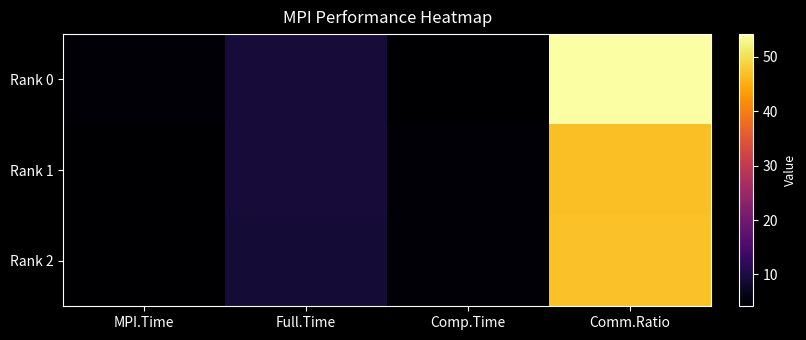

How many distinct data groups are displayed?

3